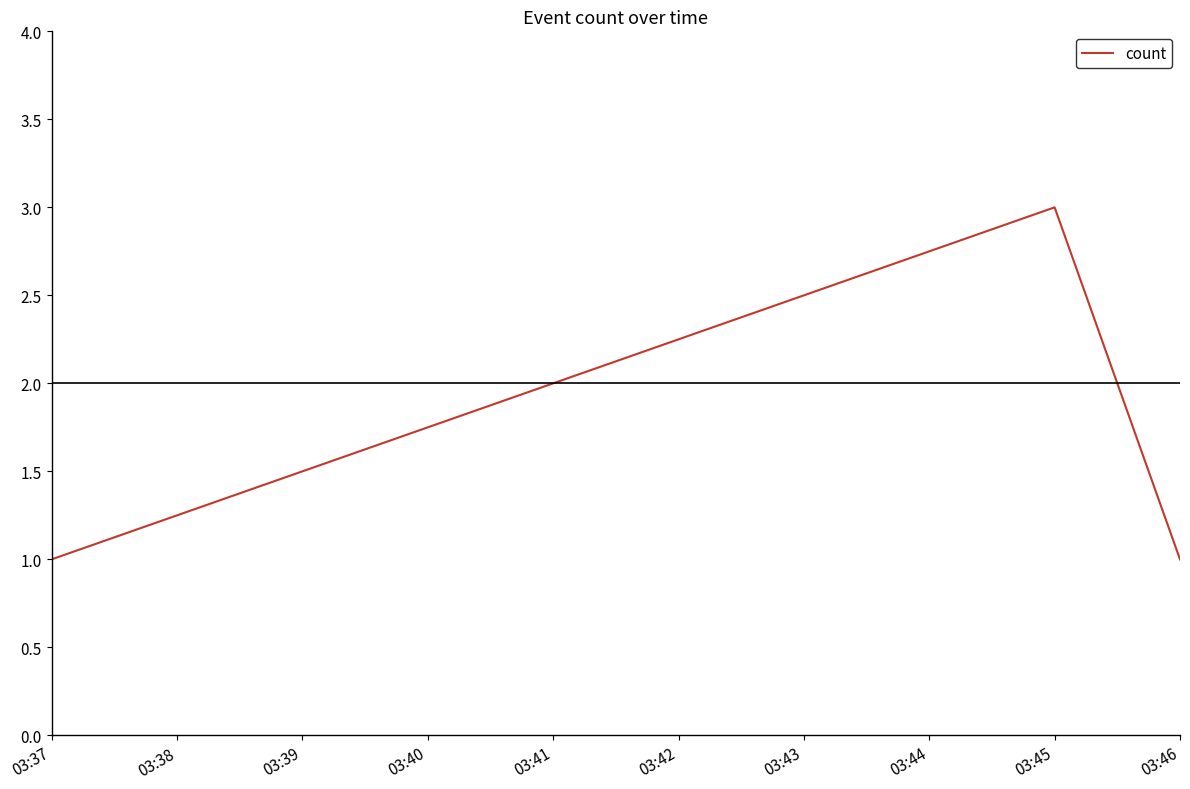

The chart shows a value of 1 at 03:46. True or false?

True